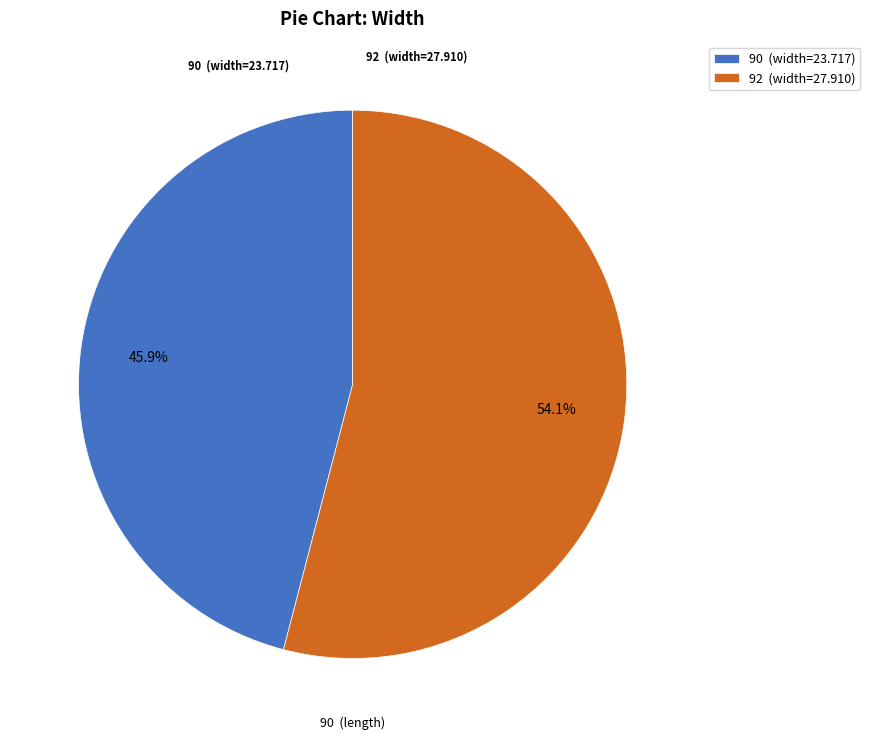

Which slice is the smallest?

90